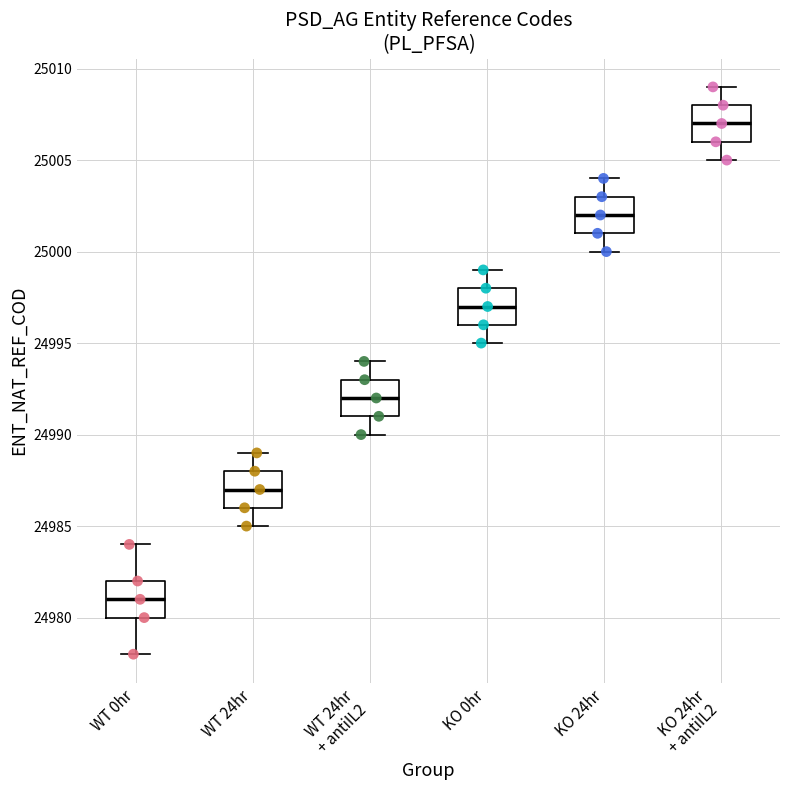

Reading left to right, transcribe this box plot: for each box, give where its median line is, the range the box spans, and where its two whiskers end, as read against the y-axis. The values are not printed on the chart, so give them approximately, as read against the axis.

WT 0hr: median 24981, box 24980 to 24982, whiskers 24978 to 24984
WT 24hr: median 24987, box 24986 to 24988, whiskers 24985 to 24989
WT 24hr + antiIL2: median 24992, box 24991 to 24993, whiskers 24990 to 24994
KO 0hr: median 24997, box 24996 to 24998, whiskers 24995 to 24999
KO 24hr: median 25002, box 25001 to 25003, whiskers 25000 to 25004
KO 24hr + antiIL2: median 25007, box 25006 to 25008, whiskers 25005 to 25009